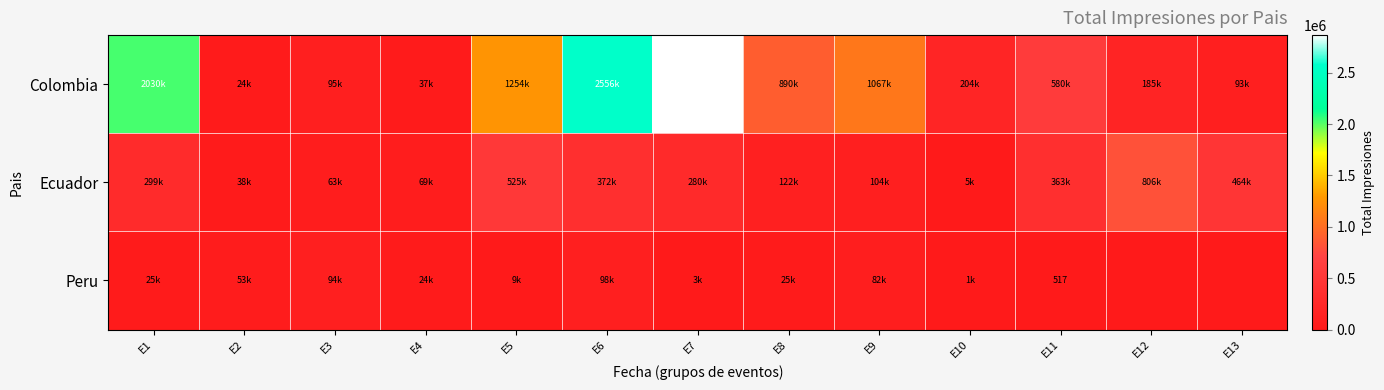

What is the greatest value displayed?

2866408